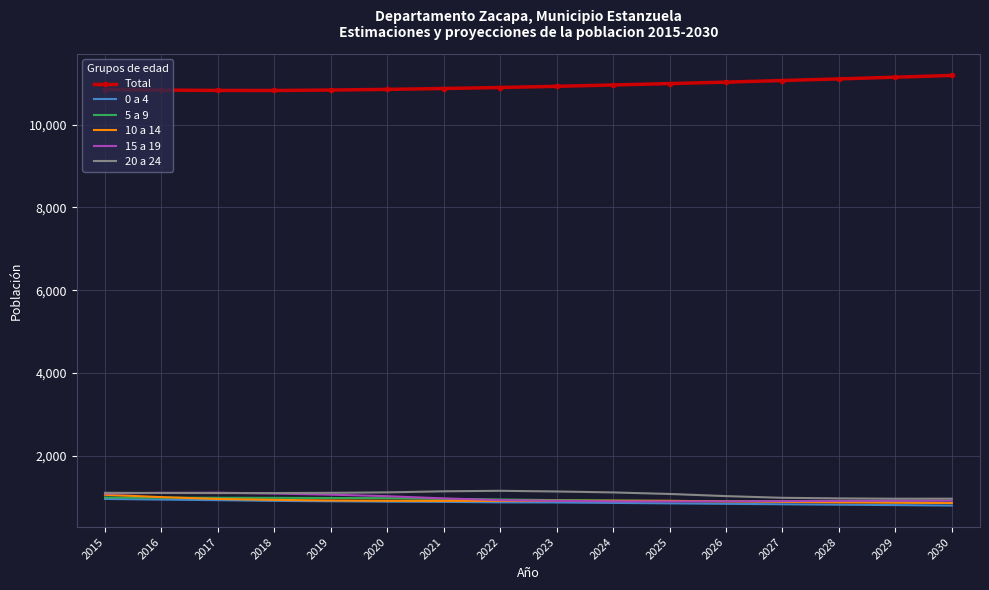

What is the difference between the 15 a 19 values at 2016 and 2029?

191